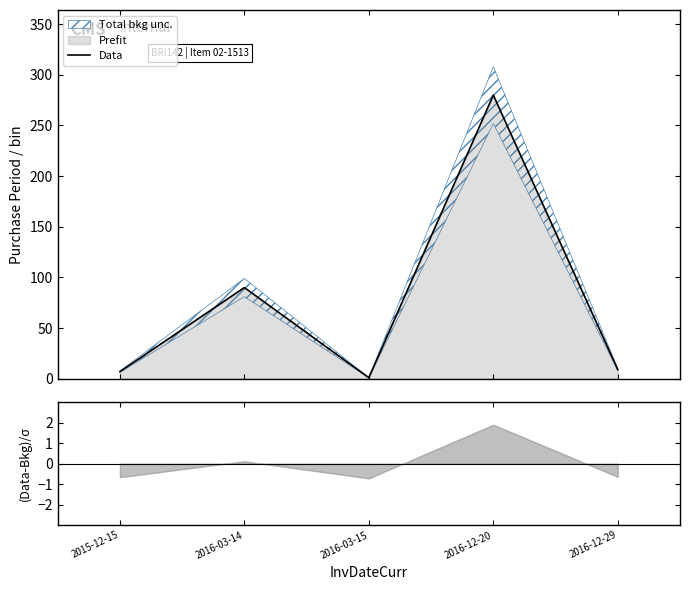

Reading left to right, what are all the values shown in this chart?

2015-12-15=7	2016-03-14=90	2016-03-15=1	2016-12-20=280	2016-12-29=9